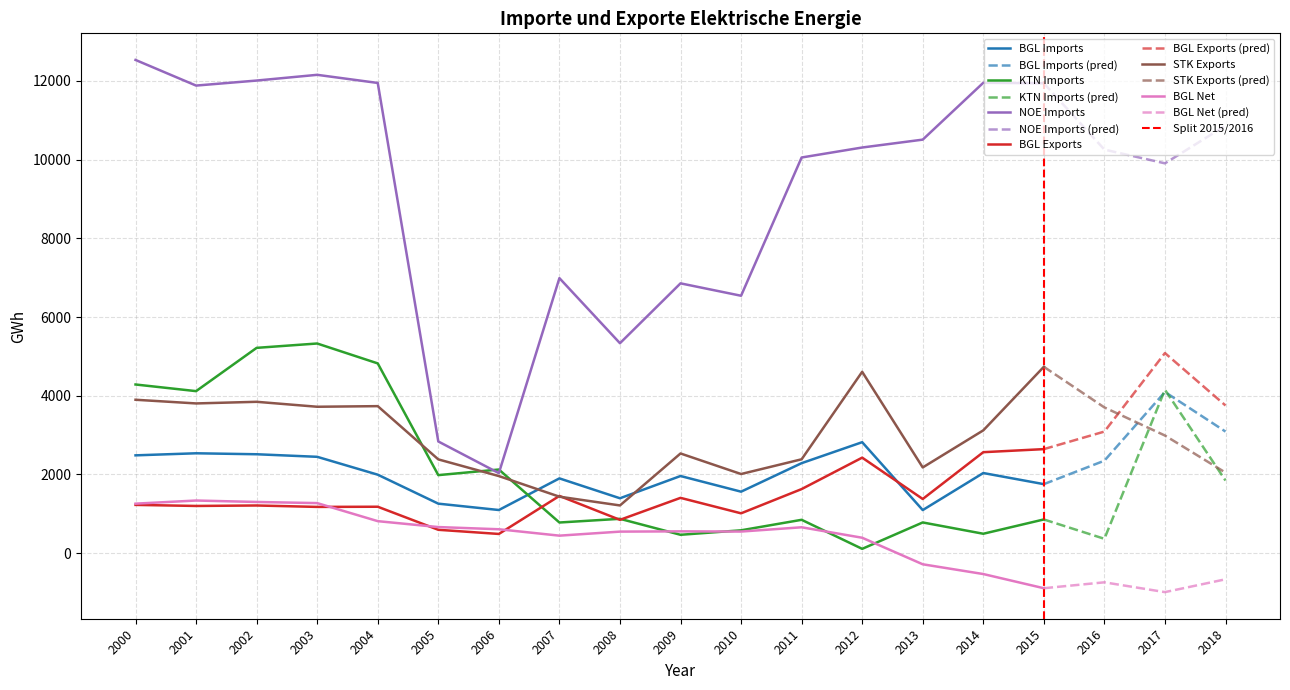

Between which two adjacent categories do BGL Imports and BGL Exports first intersect?

2012 and 2013